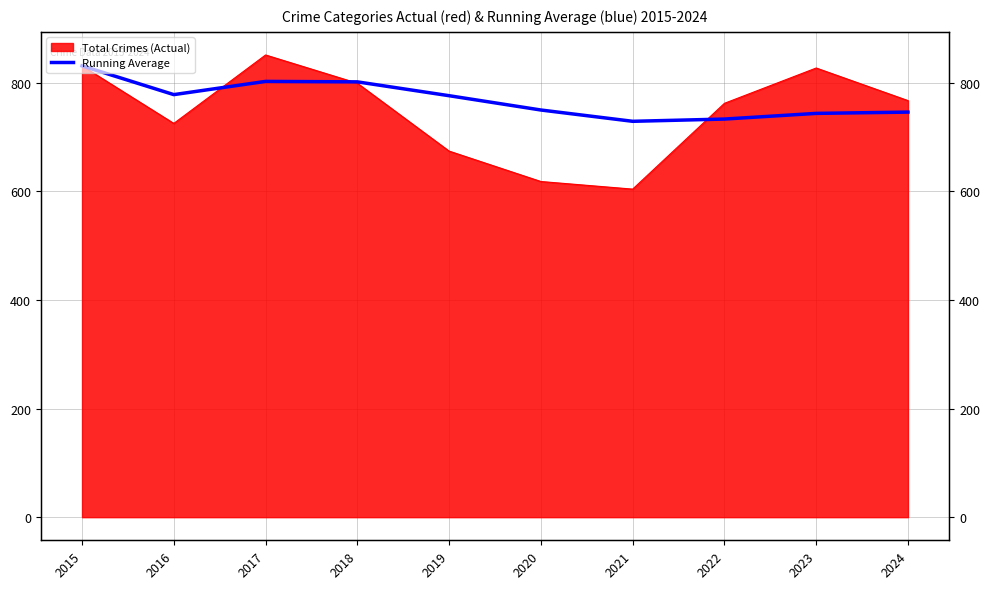

Count the number of categories in the chart.

10